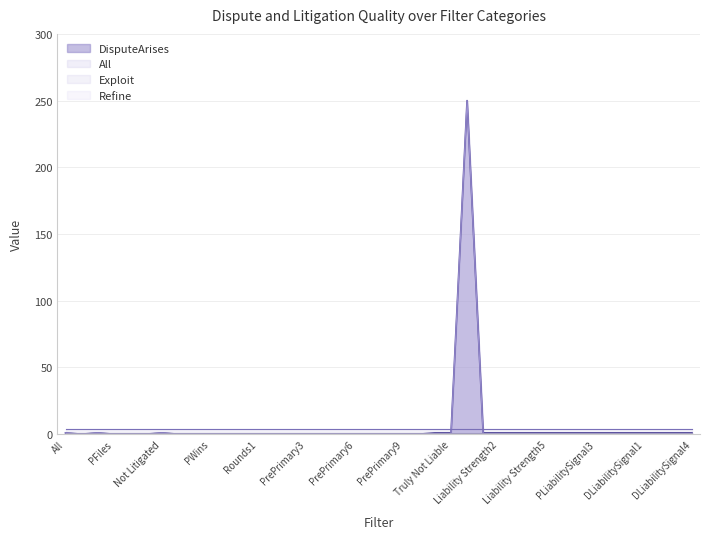

How many values in the DisputeArises series are below 1?

20